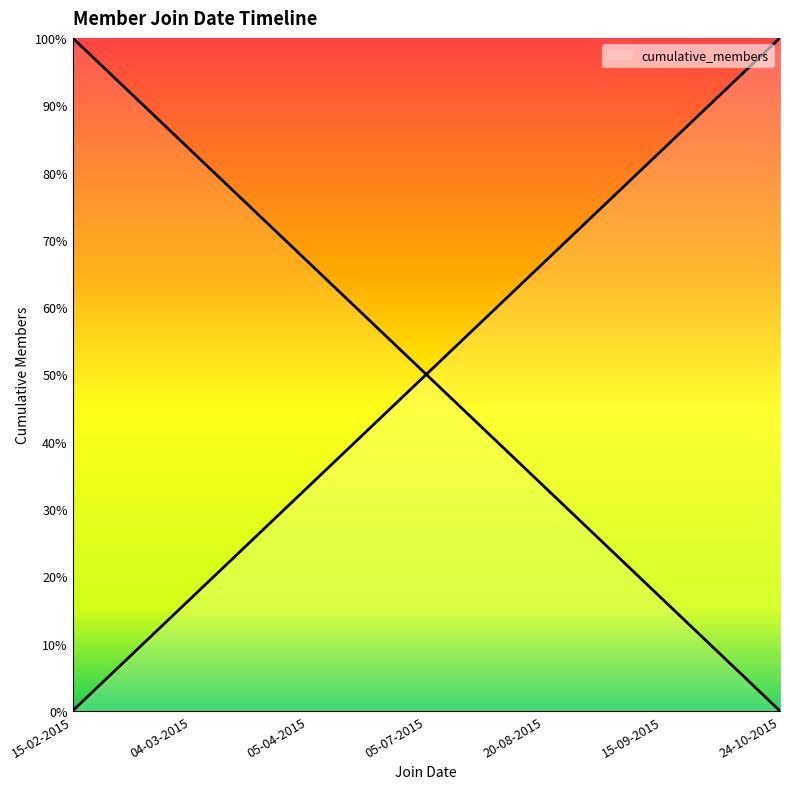

Reading right to left, extract all data points from this chart.

24-10-2015=1.0	15-09-2015=0.8	20-08-2015=0.7	05-07-2015=0.5	05-04-2015=0.3	04-03-2015=0.2	15-02-2015=0.0